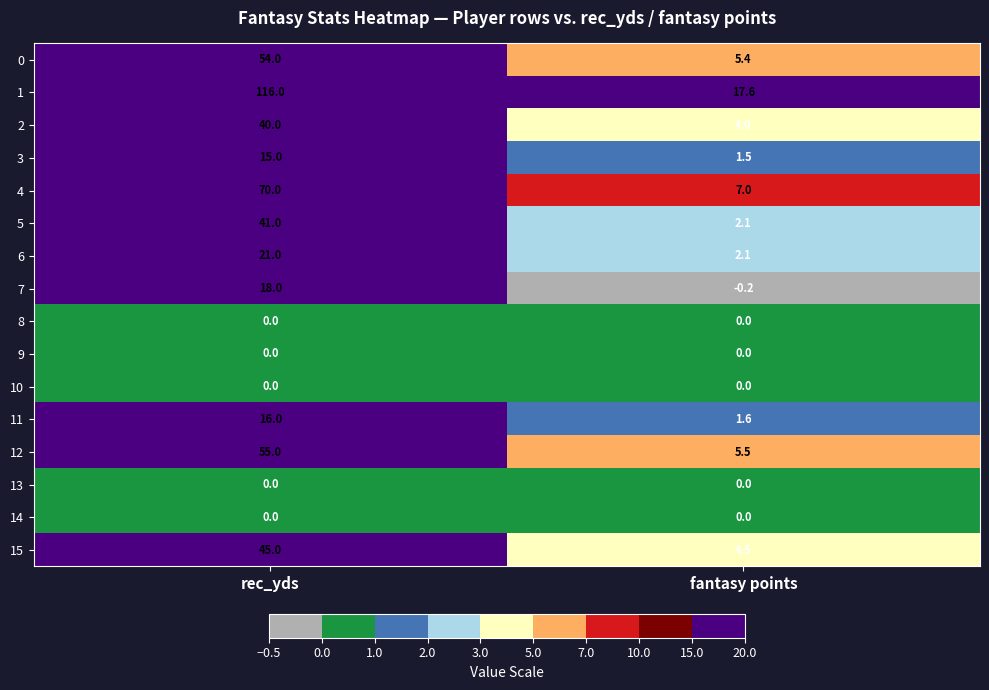

What is the smallest value displayed?

-0.2